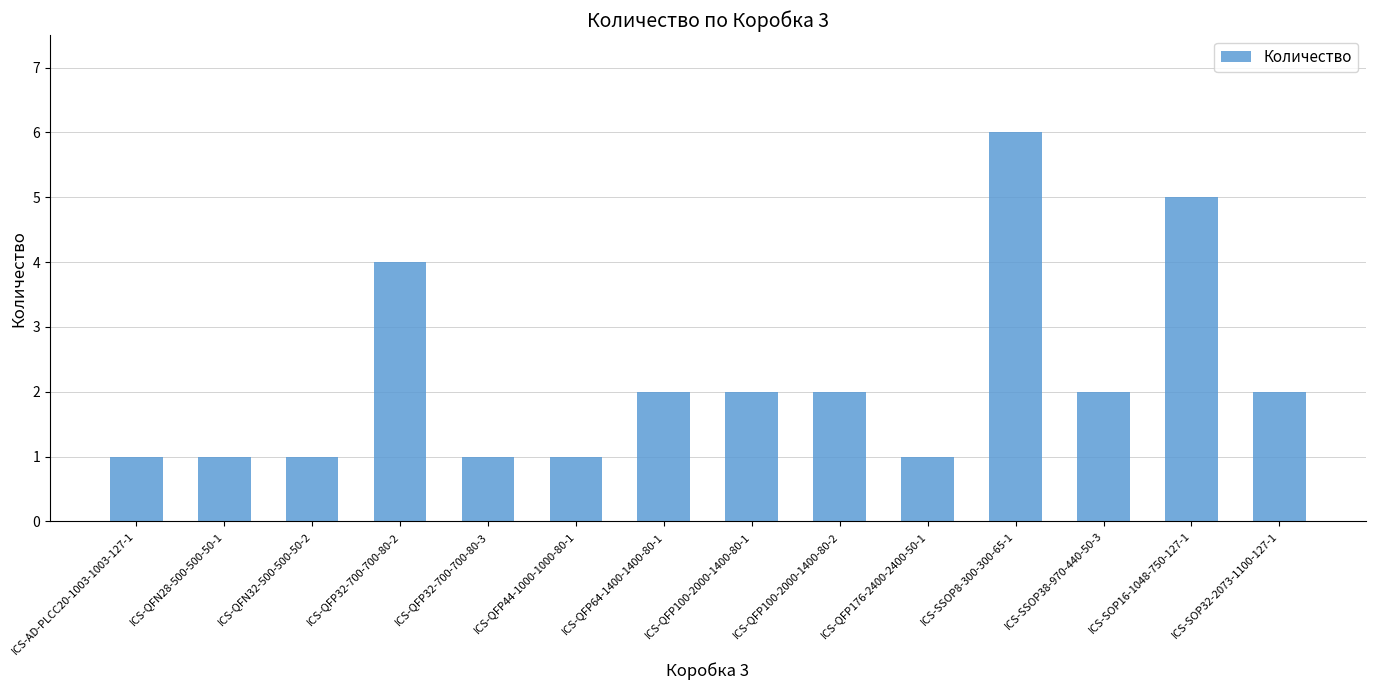

How many bars are there in total?

14